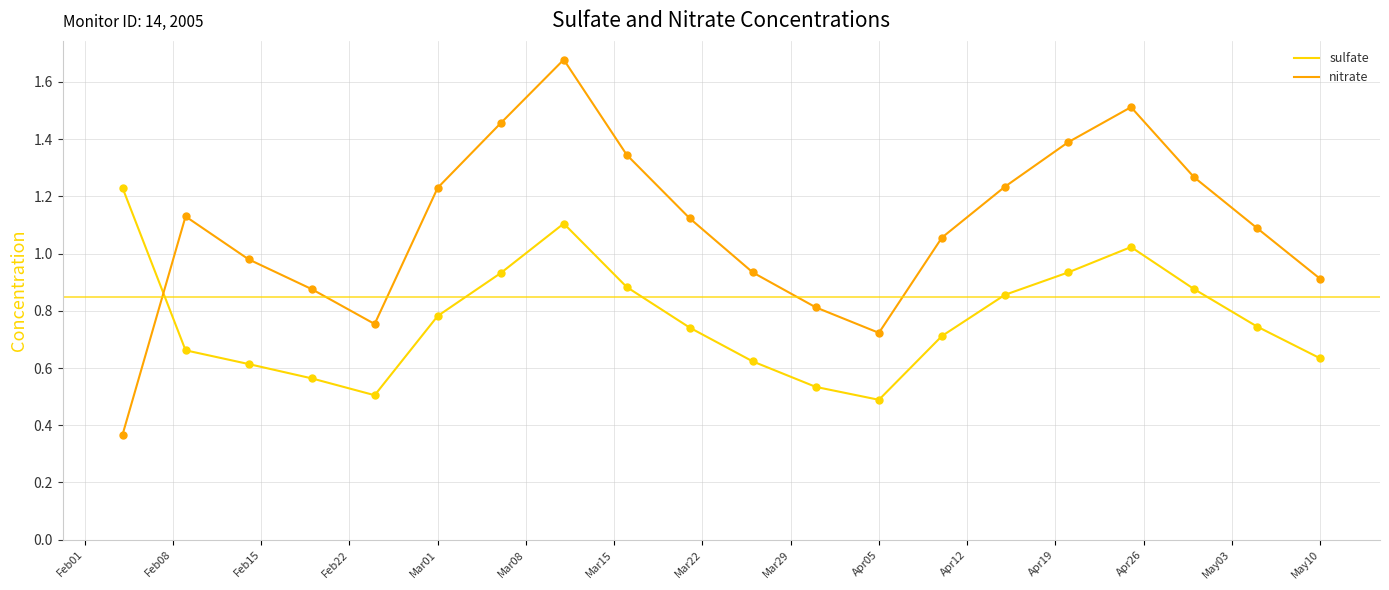

Which series has the largest range (max minus min)?

nitrate